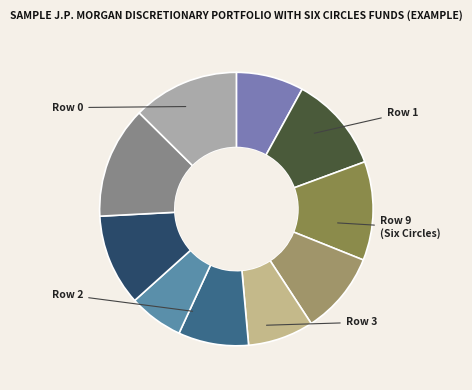

How many segments does this pie chart have?

10